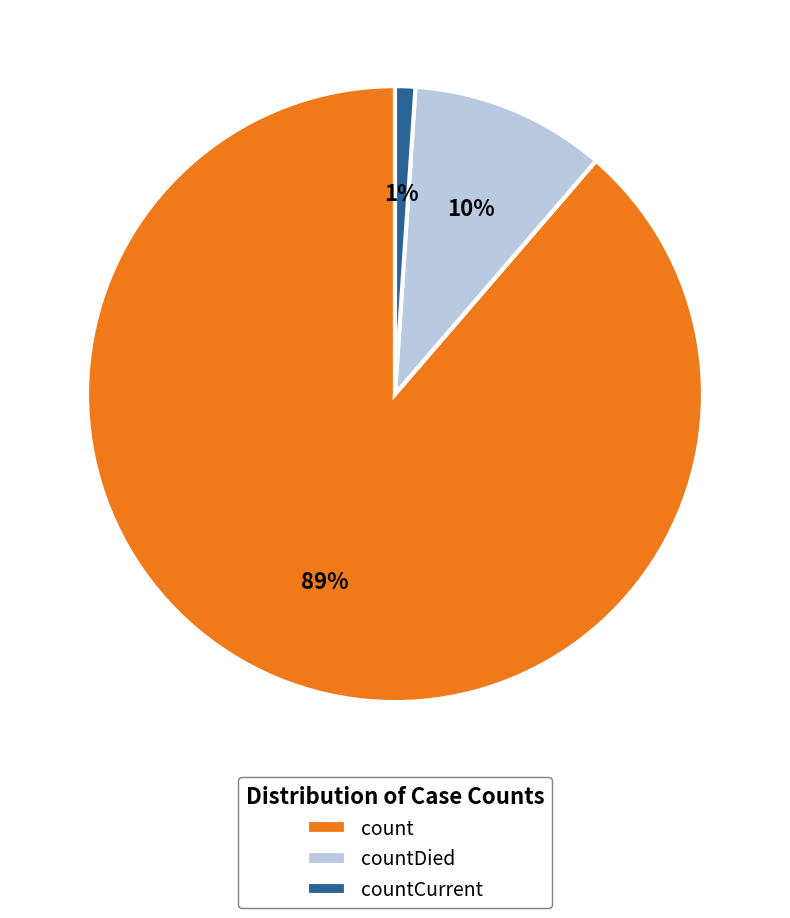

Approximately how many times larger is the value at countDied compared to count?

0.1